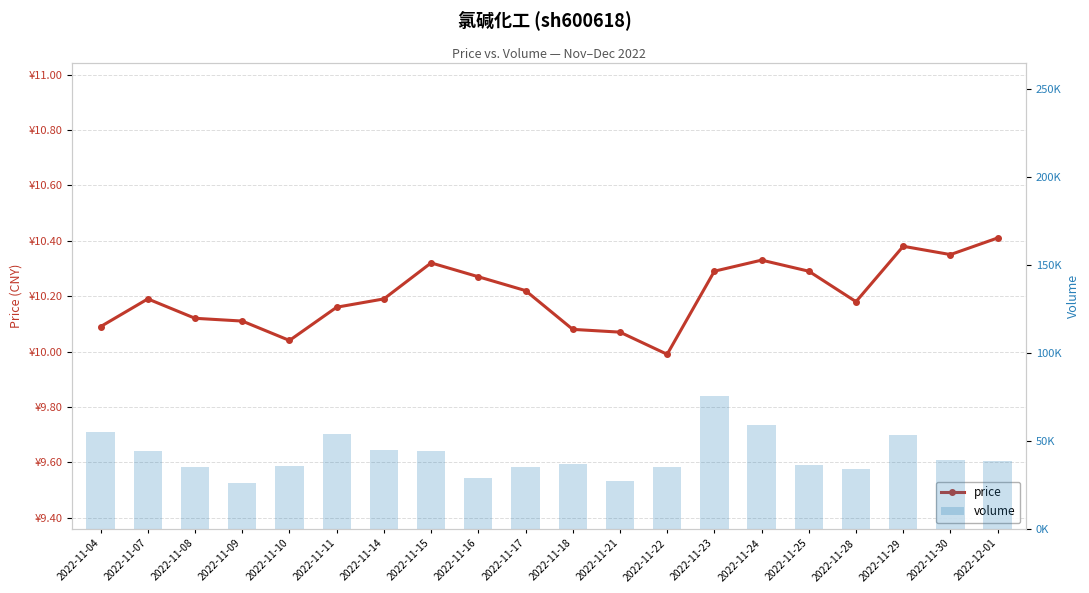

At 2022-11-04, list the series in order from largest to smallest.

volume, price